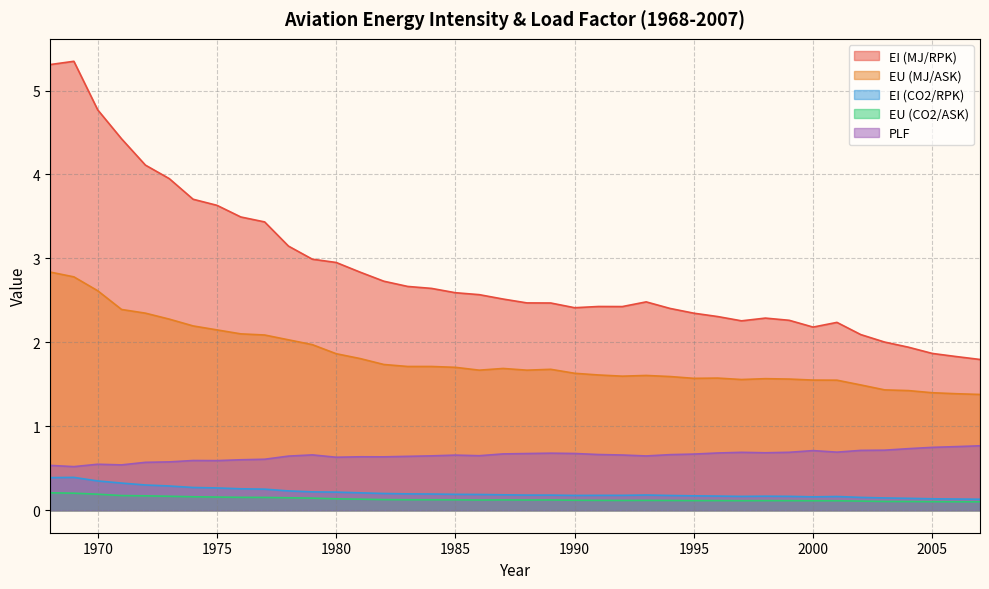

True or false: EI (CO2/RPK) and EU (CO2/ASK) cross at least once.

False